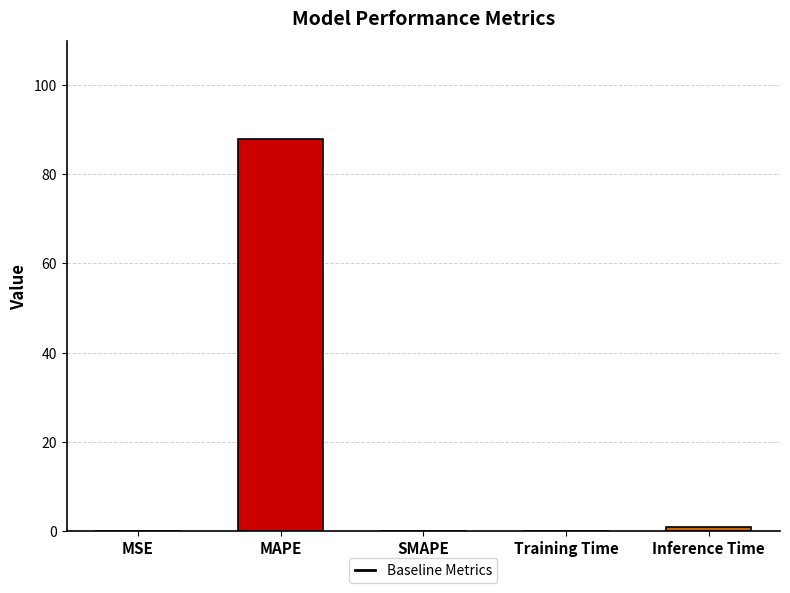

Are the bars grouped side by side (vs. stacked)?

No